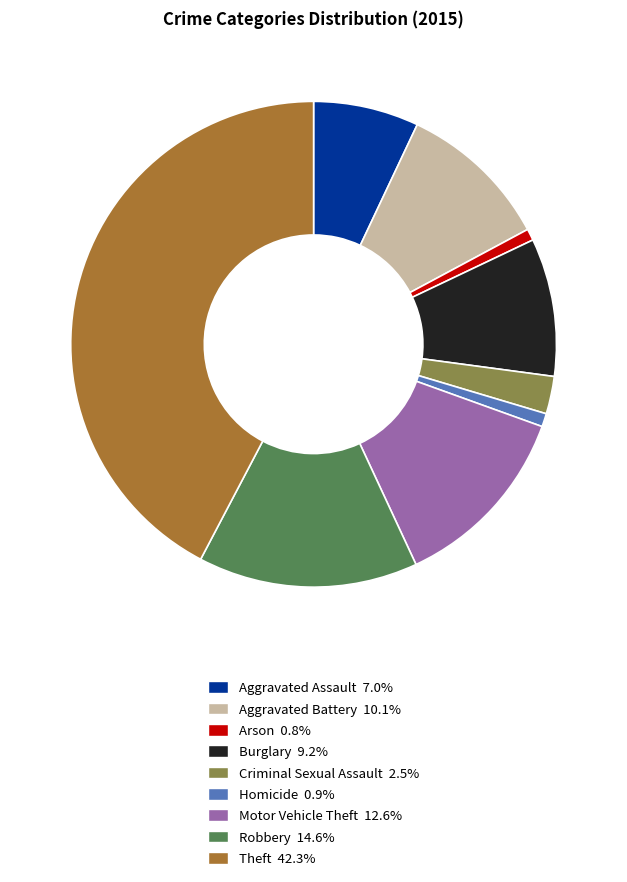

Does Arson represent more than half of the total?

No